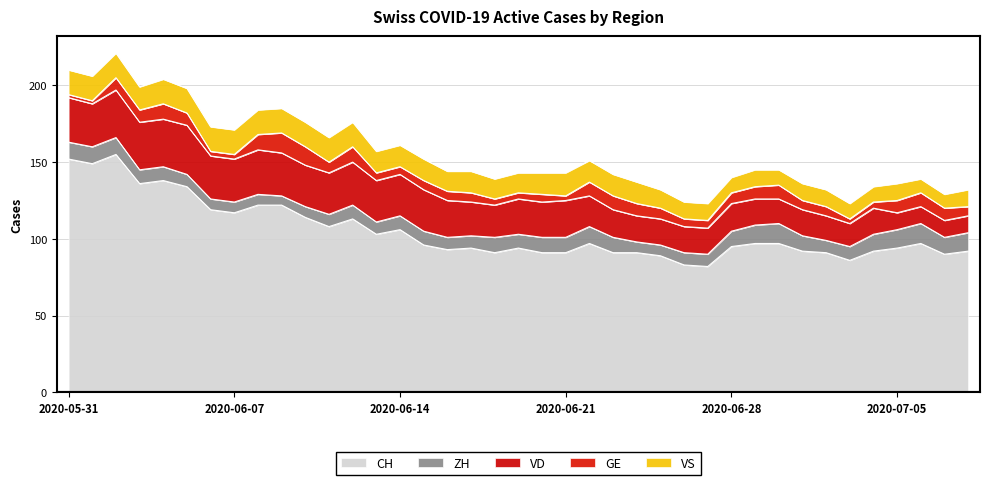

Does the chart display data point markers on the line(s)?

No